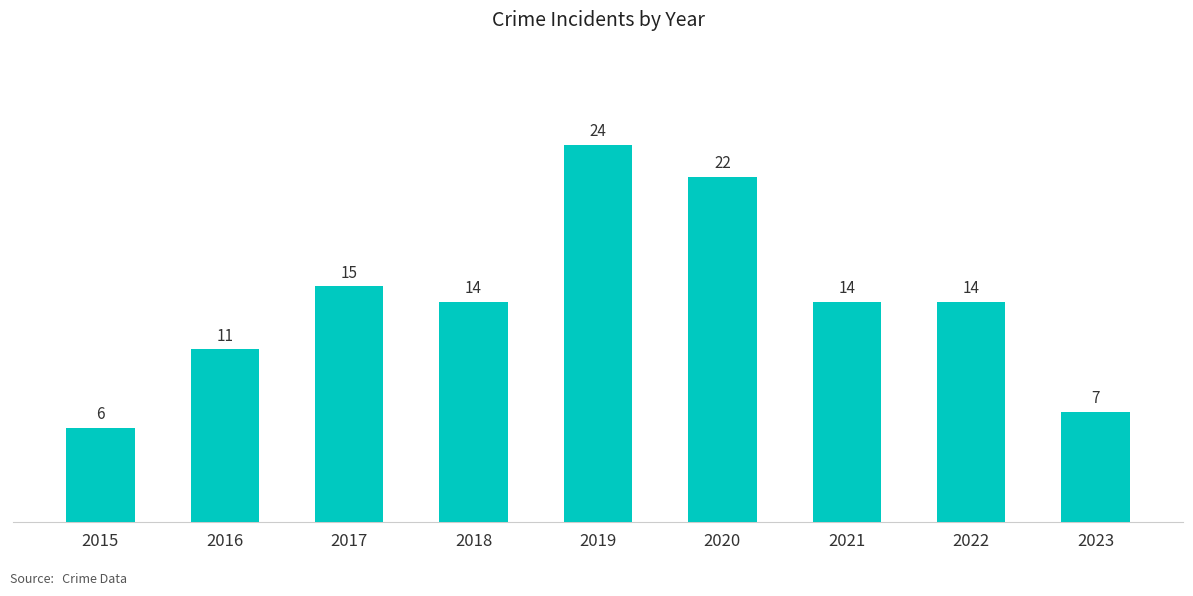

How many bars are there in total?

9